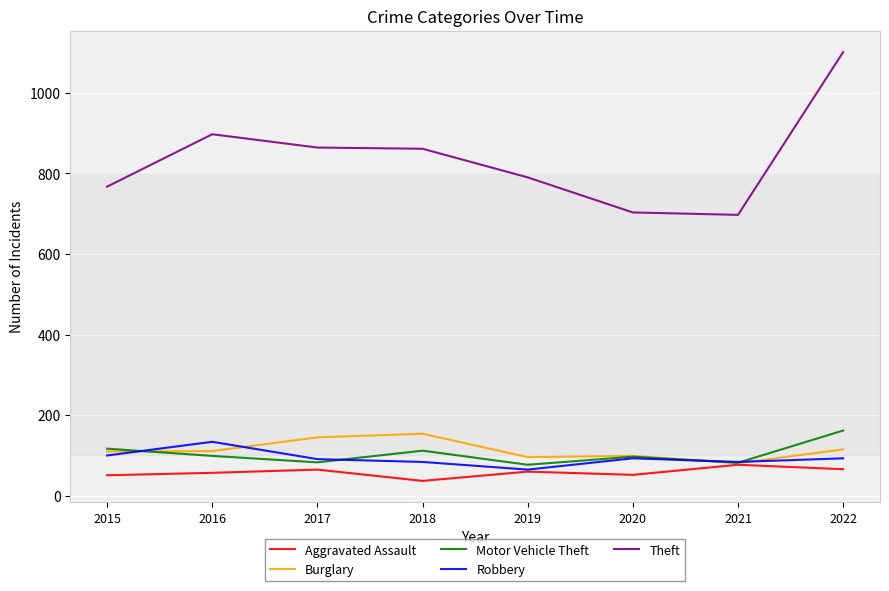

True or false: Theft and Aggravated Assault cross at least once.

False